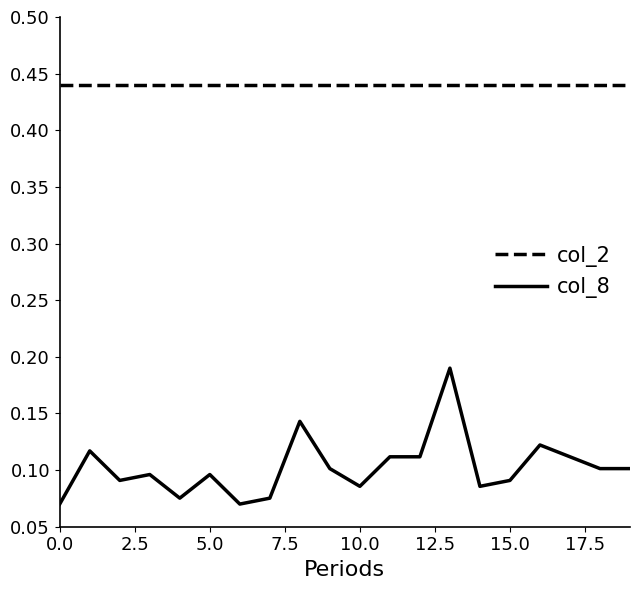

Which series has the largest range (max minus min)?

col_8